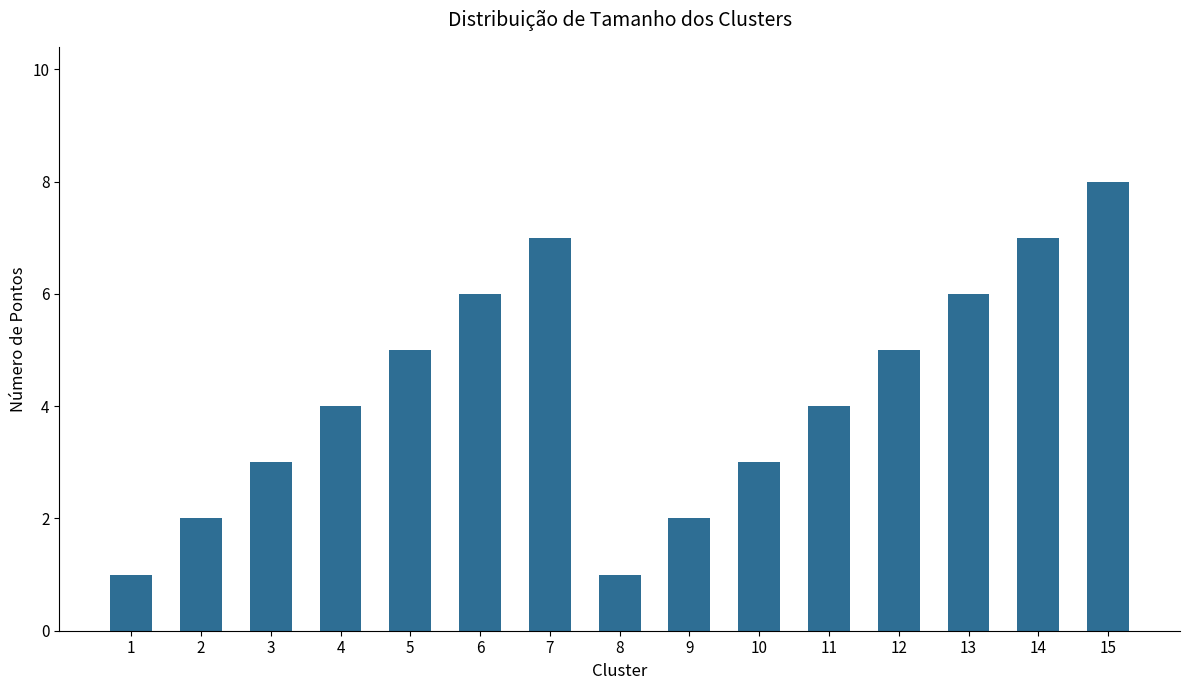

Are the bars horizontal?

No